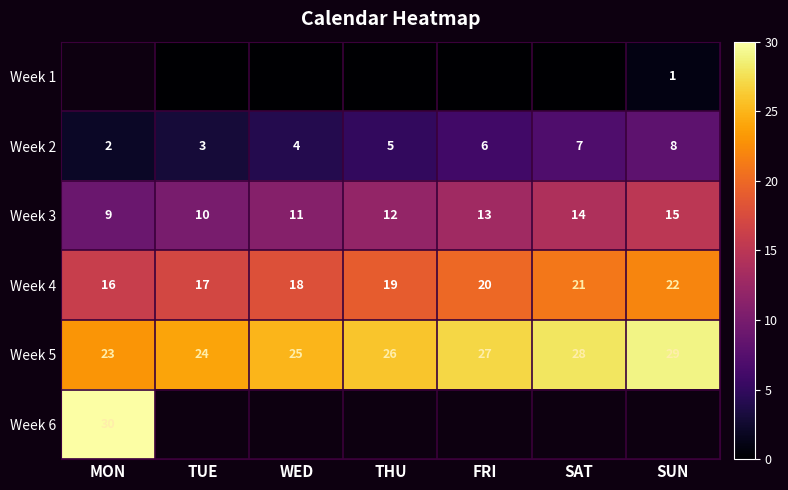

Is it true that Week 5 equals 39.3 at TUE?

False